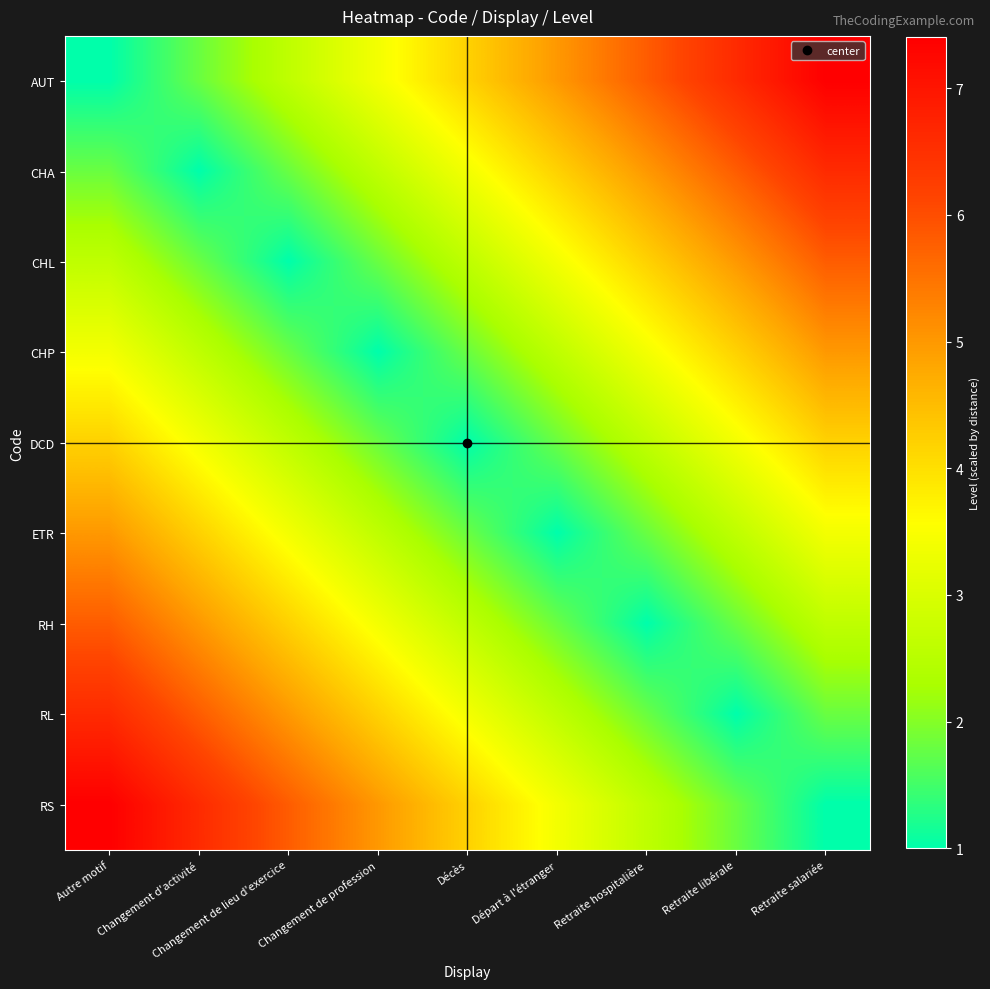

At Changement de lieu d'exercice, list the series in order from smallest to largest.

CHL, CHA, CHP, AUT, DCD, ETR, RH, RL, RS